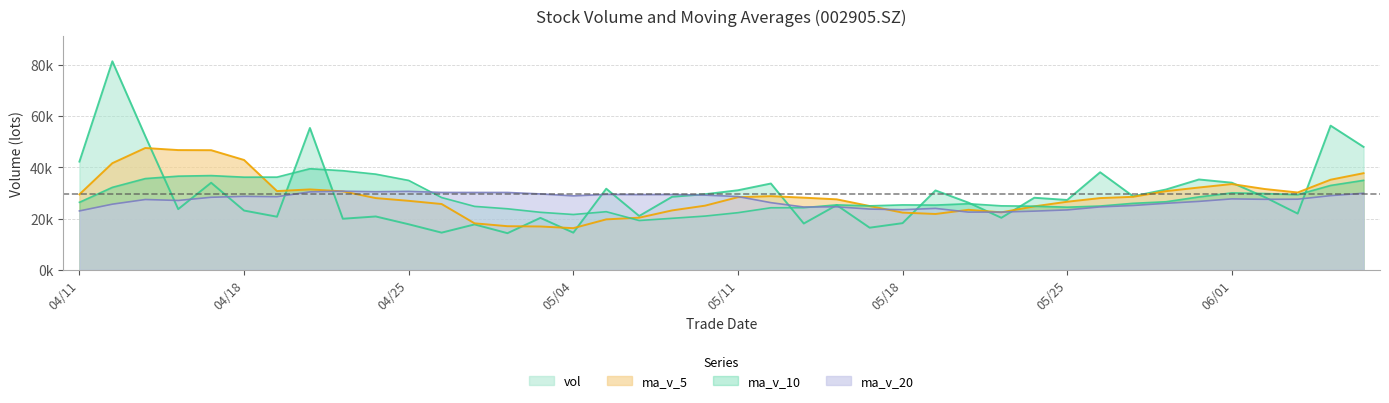

How many values in the ma_v_5 series are below 28162?

20